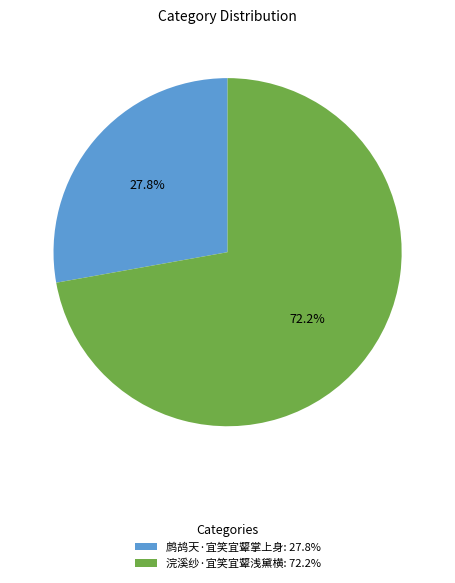

Which slice is the largest?

浣溪纱·宜笑宜颦浅黛横